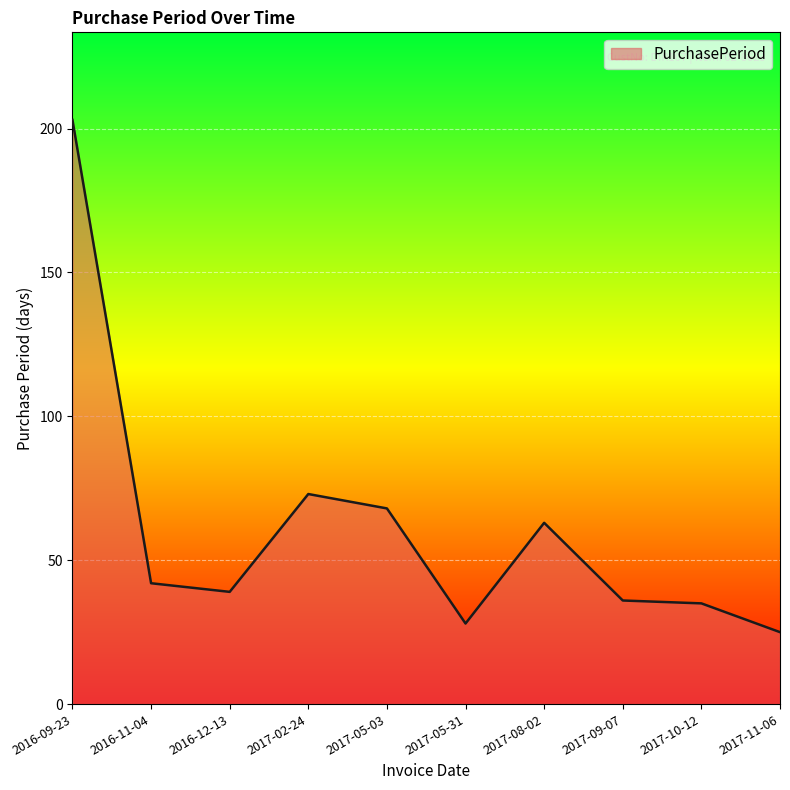

The value at 2017-08-02 is 41. True or false?

False